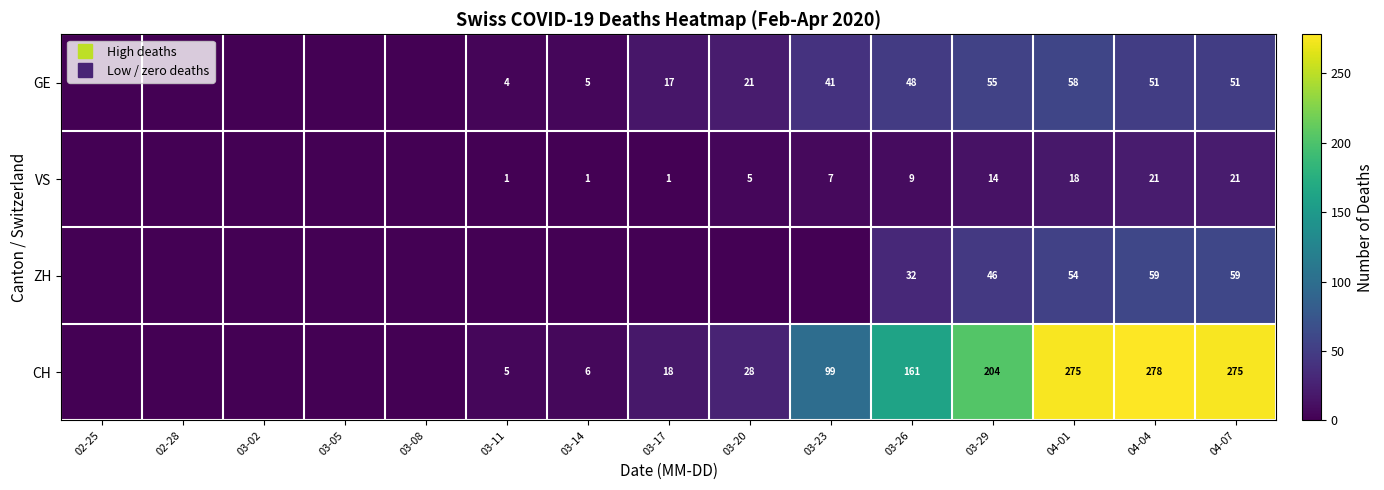

List the series in order of their peak value, lowest first.

VS, GE, ZH, CH